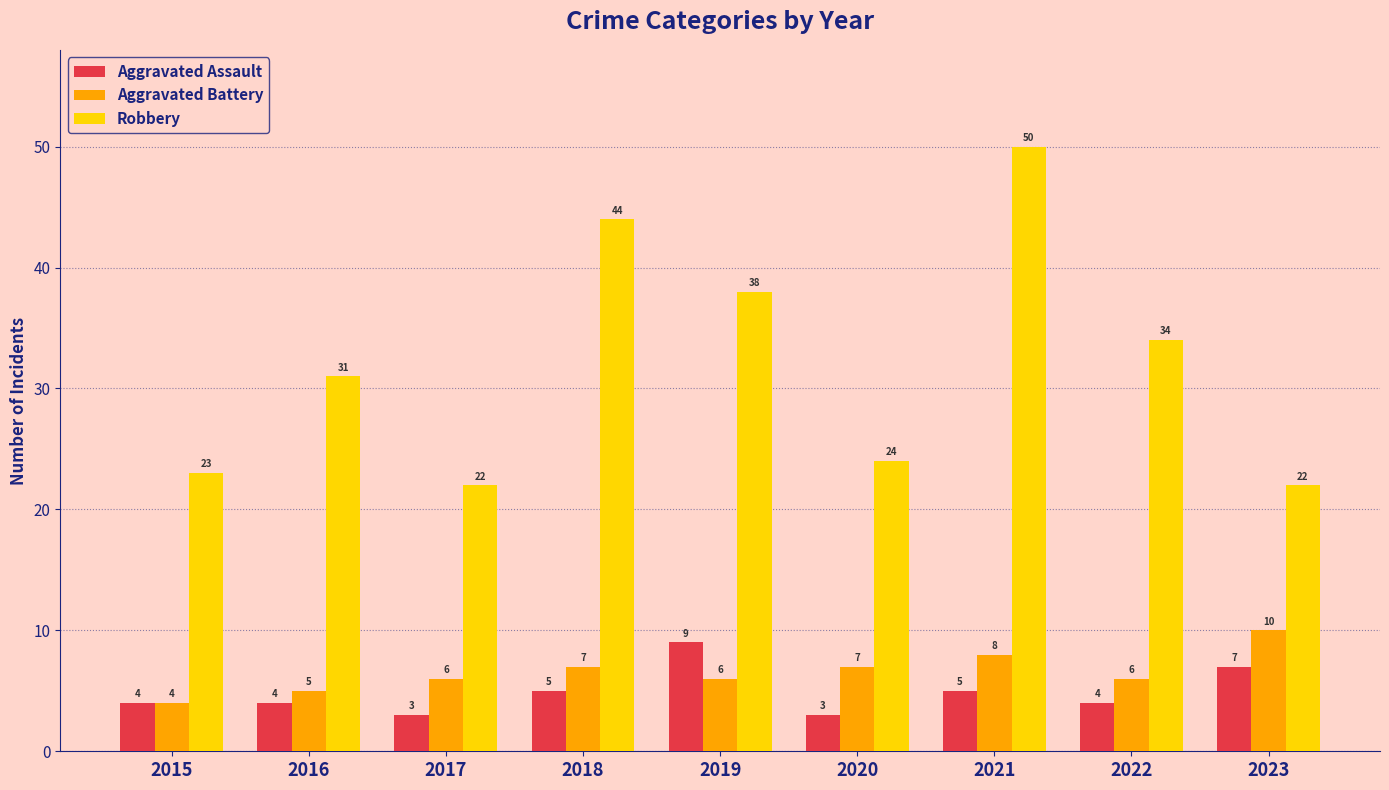

What is the average value of the Robbery series?

32